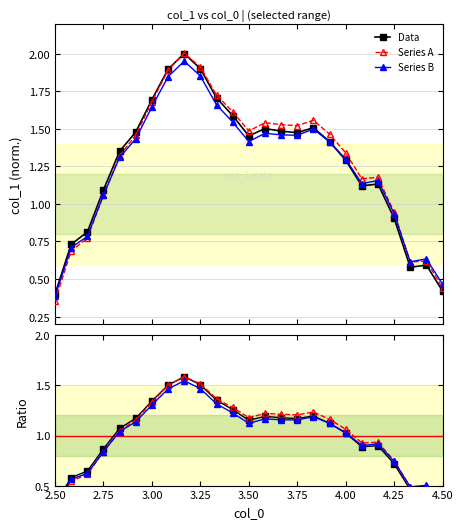

True or false: Series A has more than 0 interior local peaks.

True